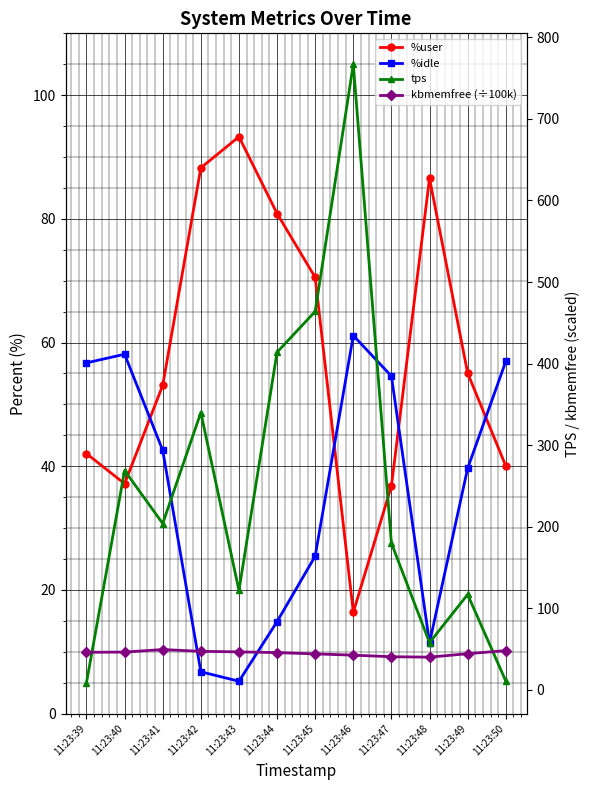

At which category does %user reach its first local peak?

11:23:43